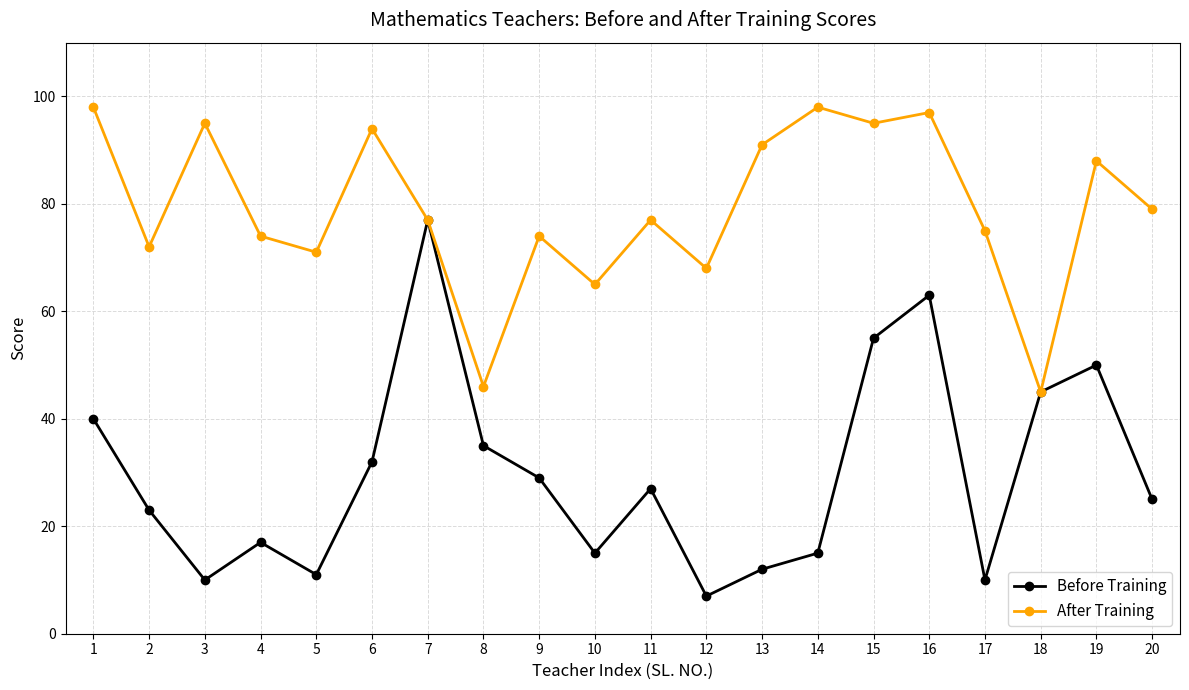

At which category is the sum across all series the highest?

16